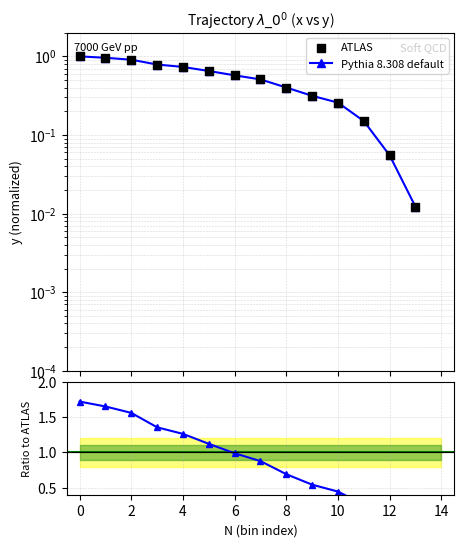

Which series contains the lowest Y value?

Pythia 8.308 default